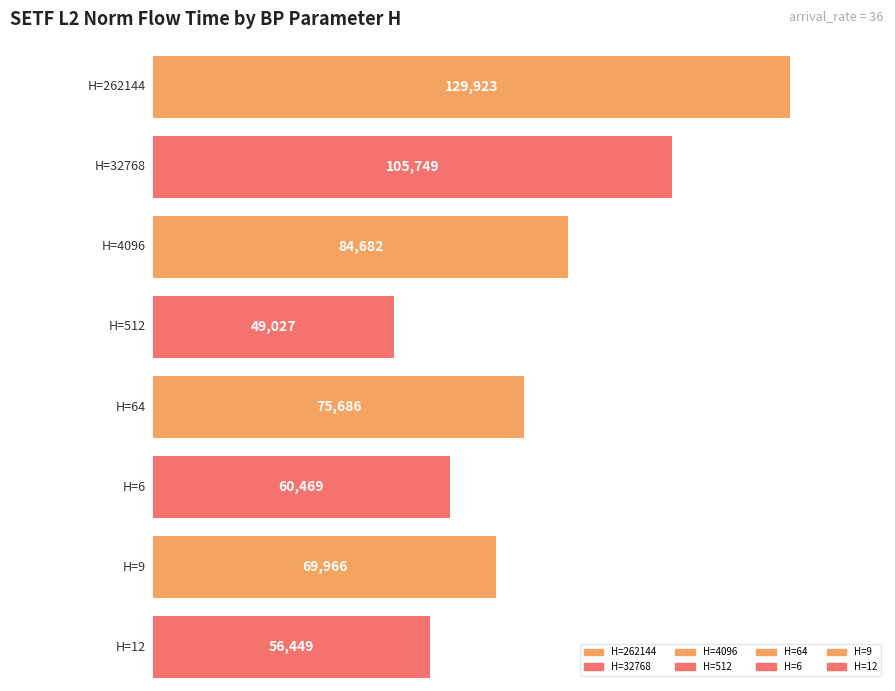

What position from the right is 64?

4